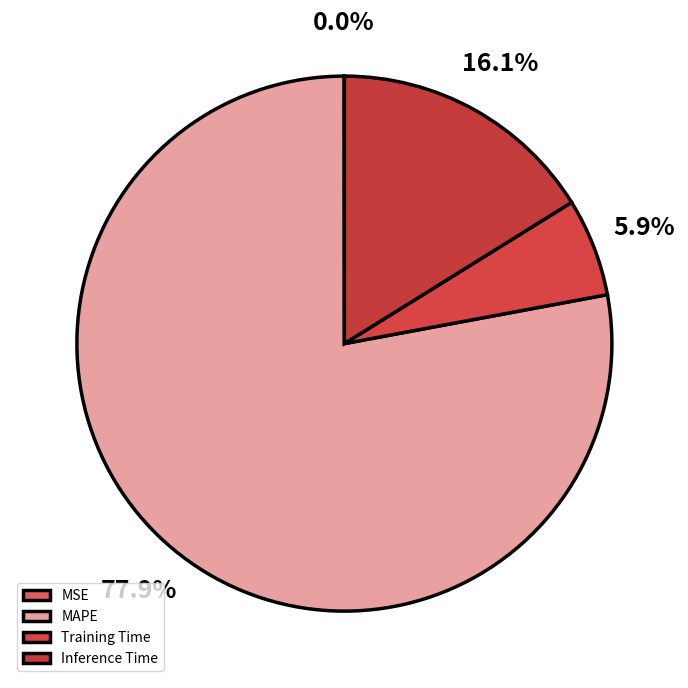

Between MAPE and MSE, which is larger?

MAPE